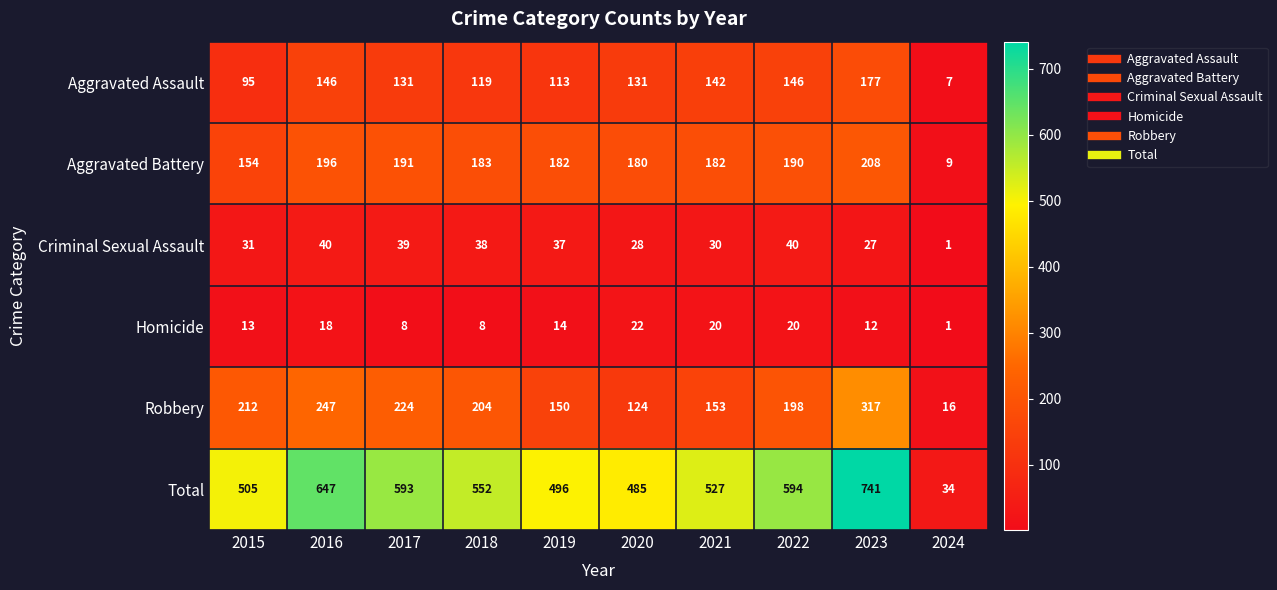

What is the spread (max minus min) of values at 2020?

463